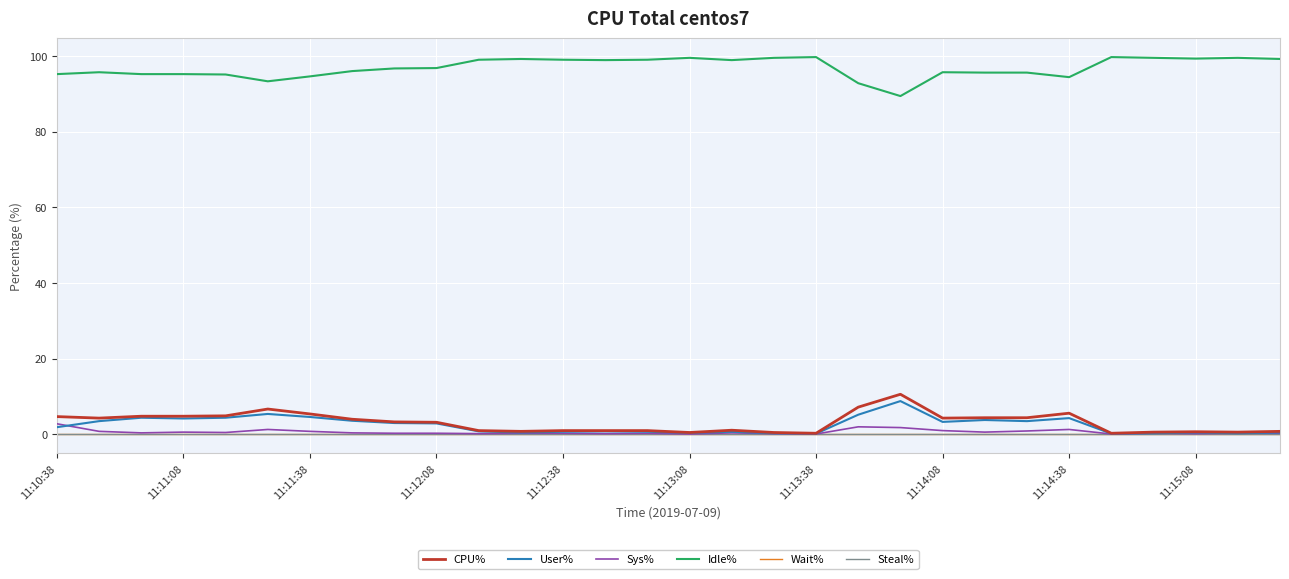

Is this an area chart (filled region under the line)?

No